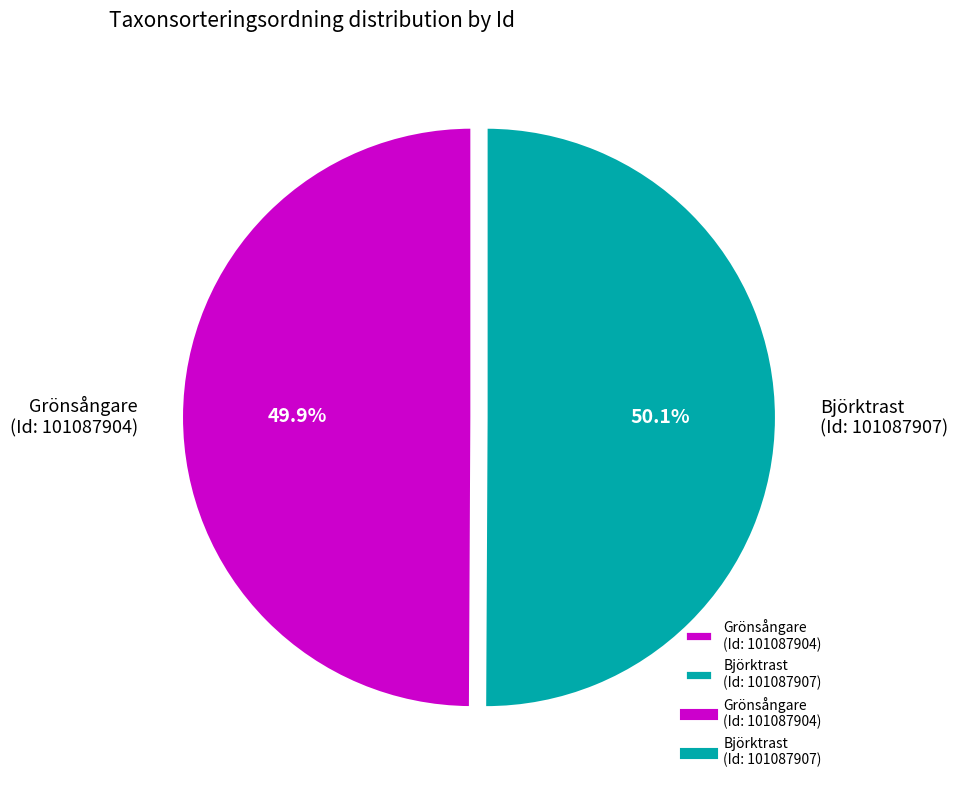

What percentage is NOT represented by Björktrast (Id: 101087907)?

49.9%